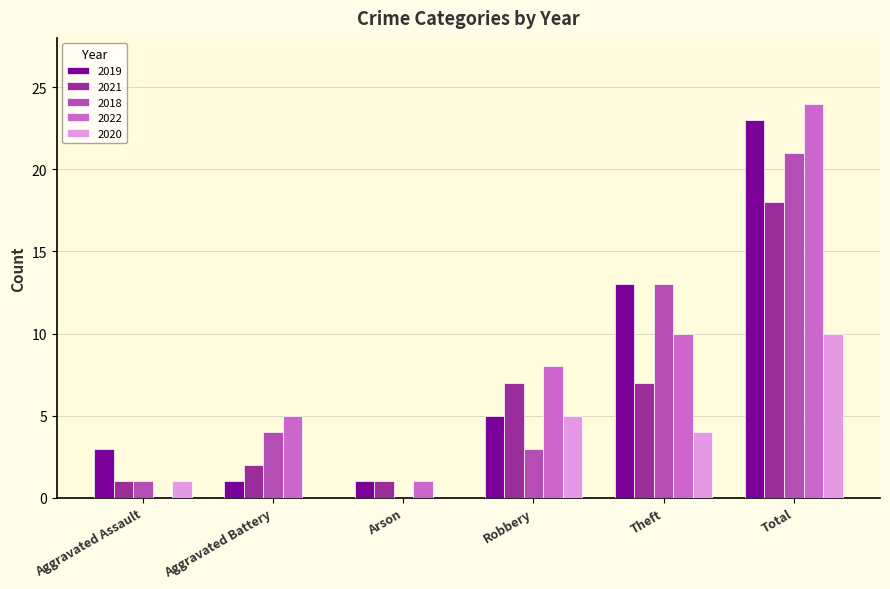

Which series changed the most between Aggravated Assault and Aggravated Battery?

2022